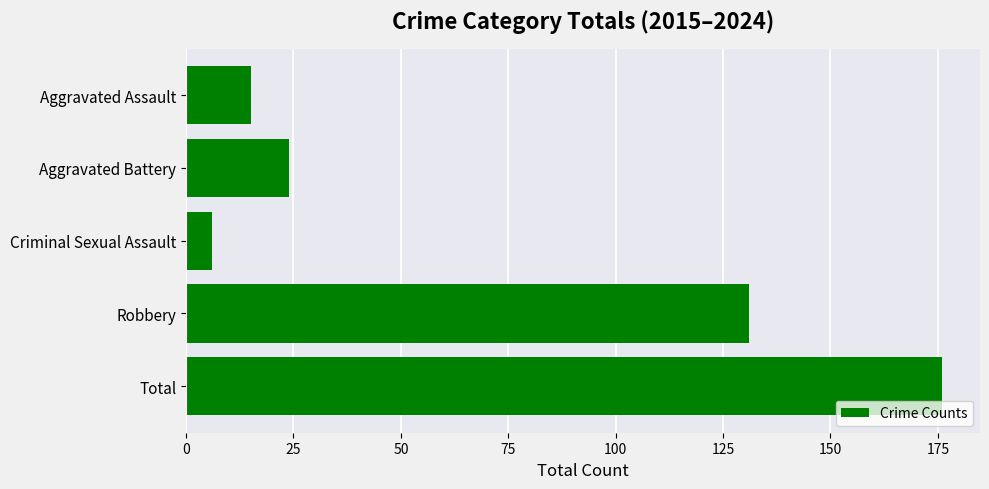

Rank the categories by value from highest to lowest.

Total, Robbery, Aggravated Battery, Aggravated Assault, Criminal Sexual Assault